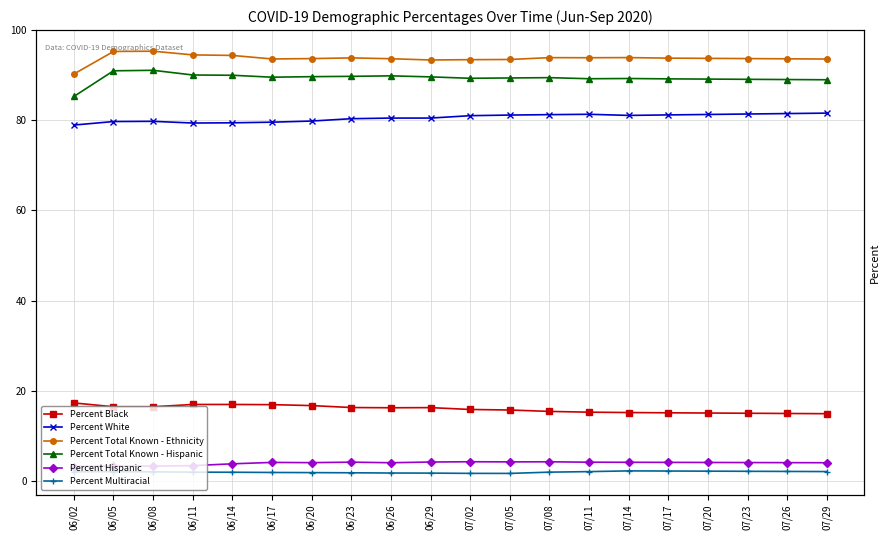

At which category does Percent Total Known - Ethnicity reach its first local valley?

06/17